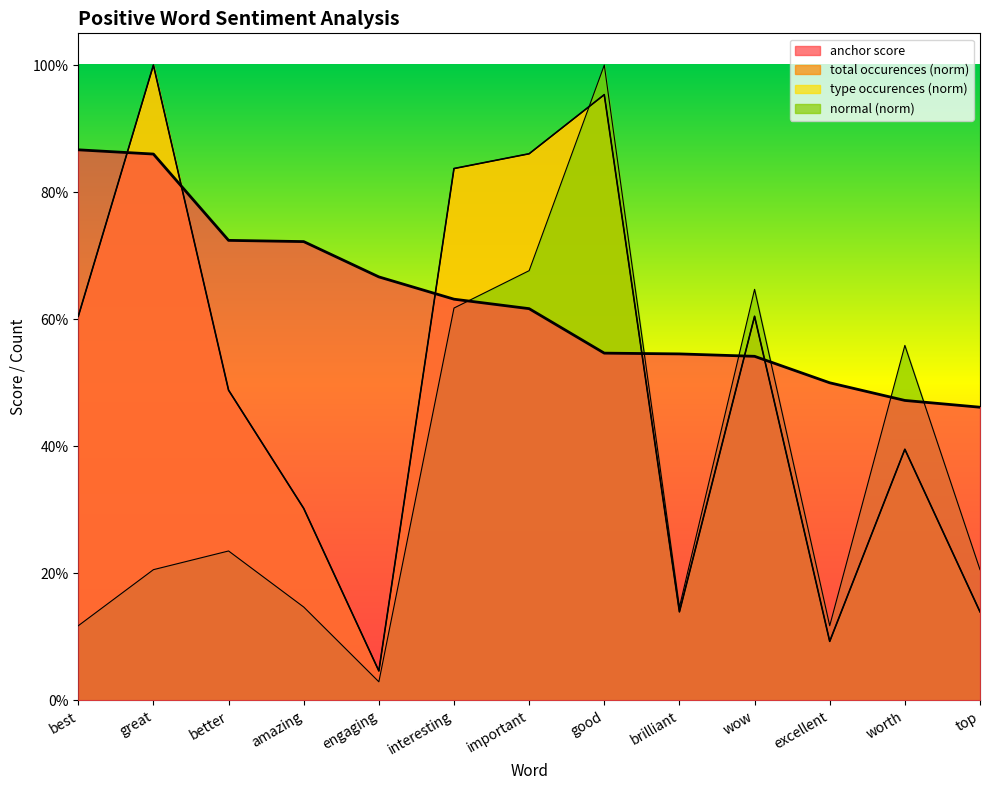

What is the difference between the second highest and second lowest values in the anchor score series?

0.4